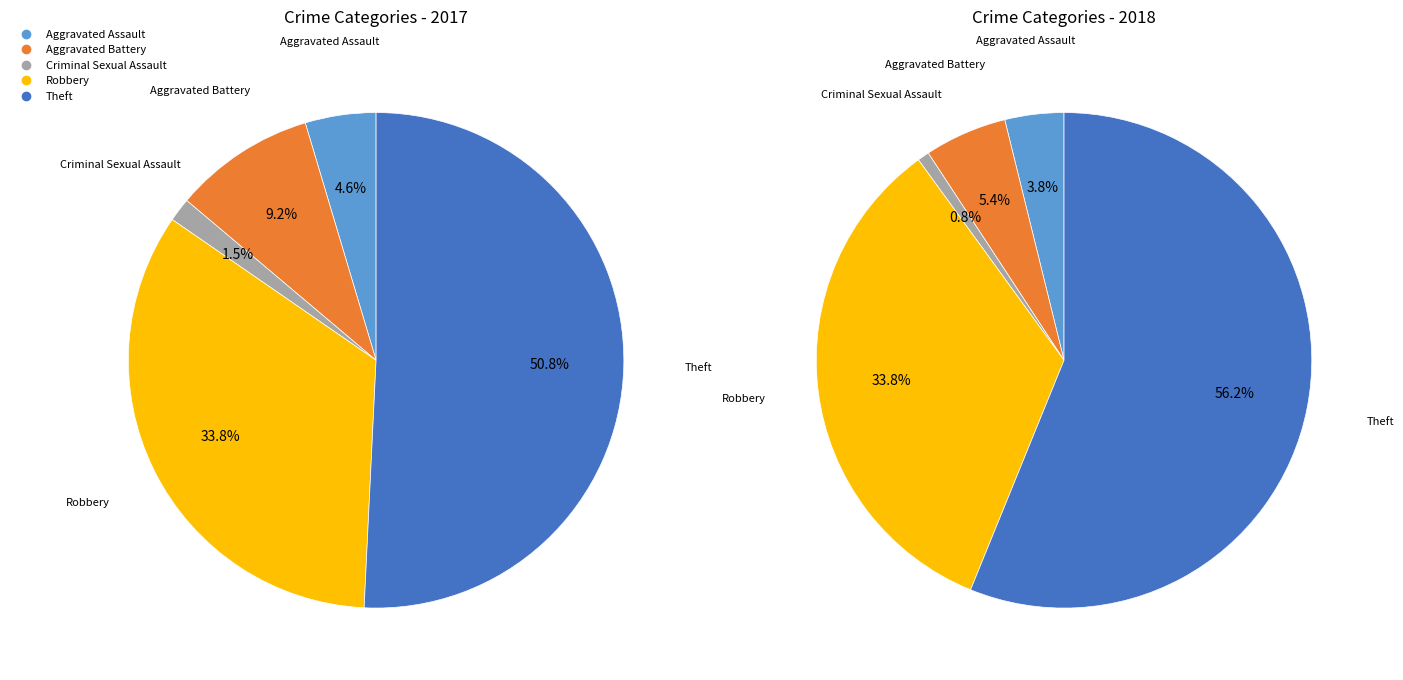

To the nearest percent, what portion does 2 represent?

2%